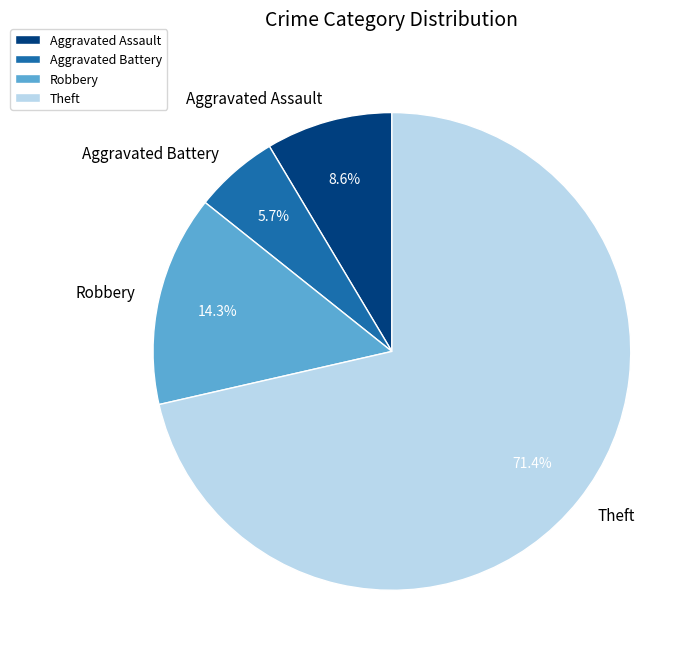

To the nearest percent, what percentage of the pie is Aggravated Battery?

6%